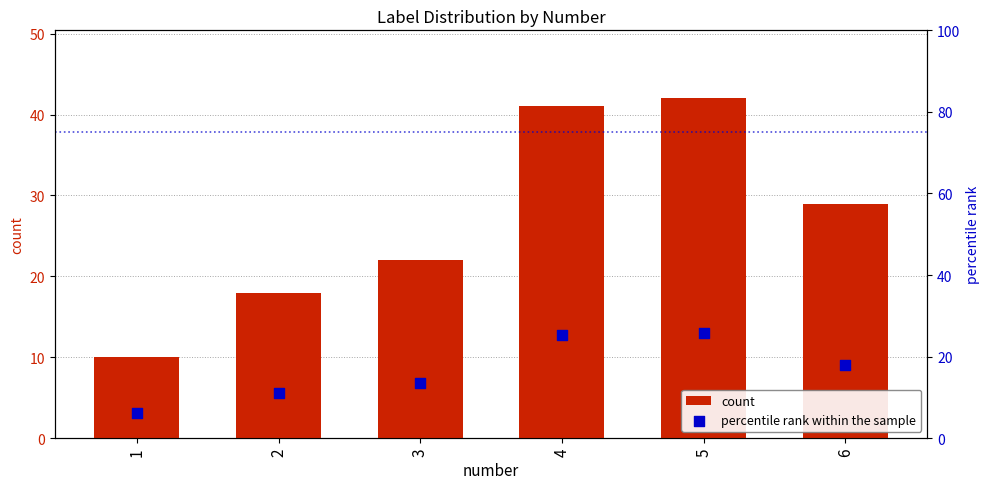

Which series contains the highest Y value?

count